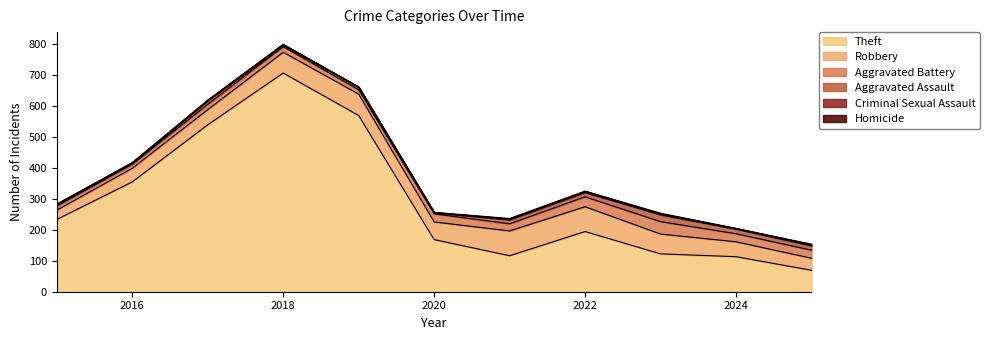

The value of Theft at 2016 is 203. True or false?

False